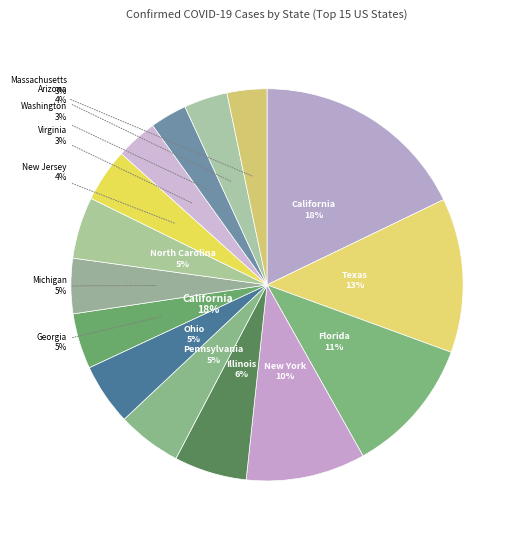

To the nearest percent, what portion does North Carolina represent?

5%